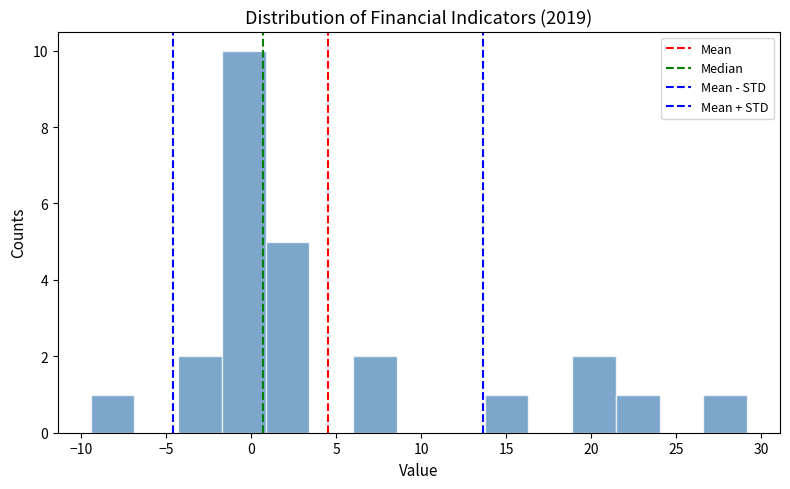

How tall is the bar that spans 13.5 to 16.5 on the x-axis? Neither the bar edges nor the heights are printed on the chart, so give them approximately, as read against the axes.

1